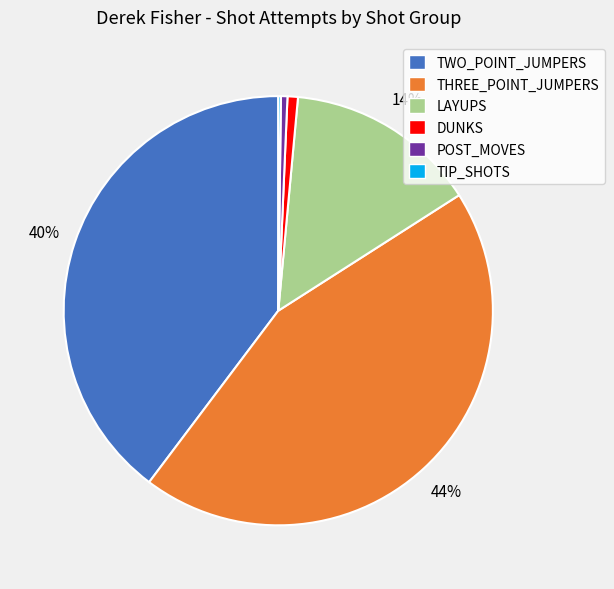

Is the sum of THREE_POINT_JUMPERS and POST_MOVES greater than half?

No